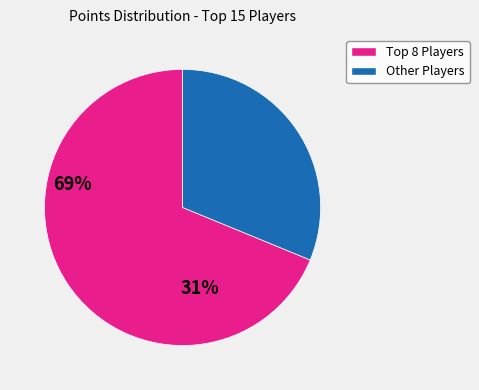

Is there any slice that represents more than half of the pie?

Yes